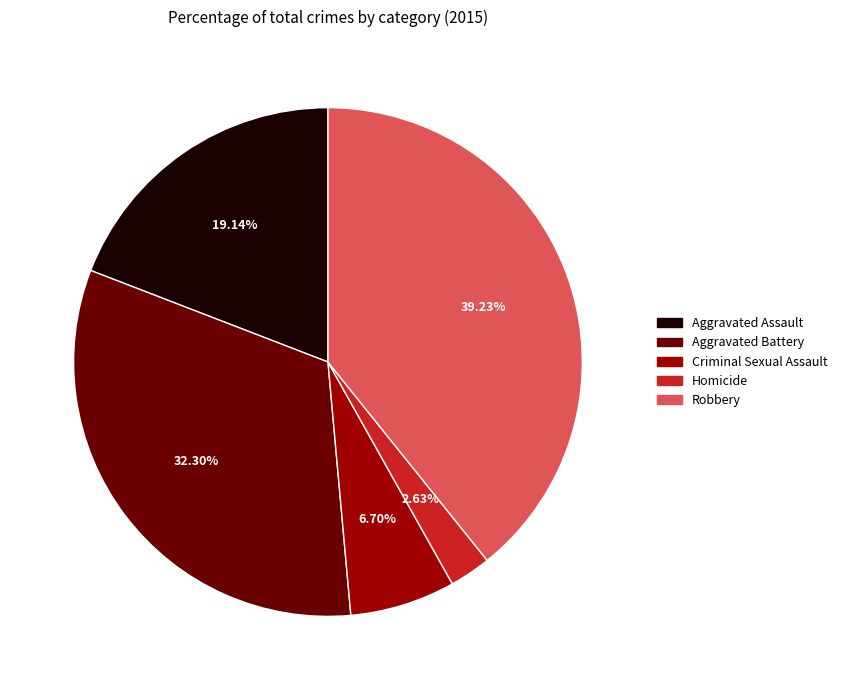

Which category has the biggest portion of the pie?

Robbery